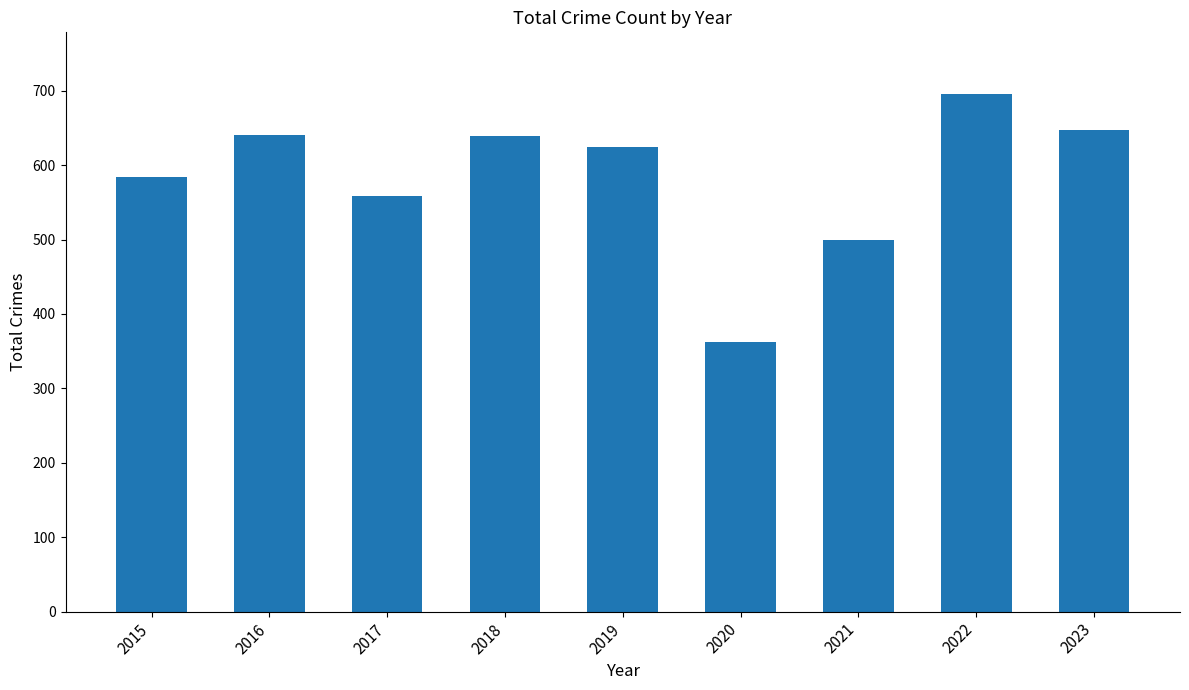

What is the difference between the maximum and minimum values?

333